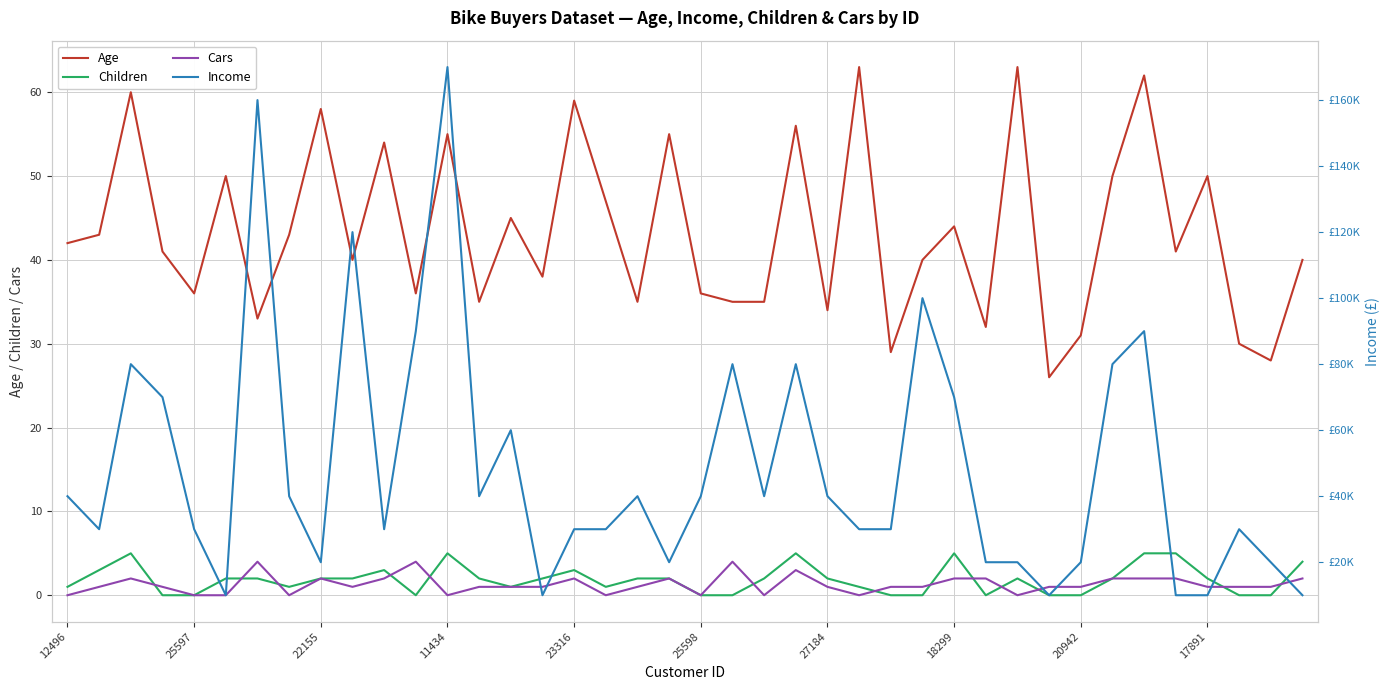

Which series has the largest total across all categories?

Income